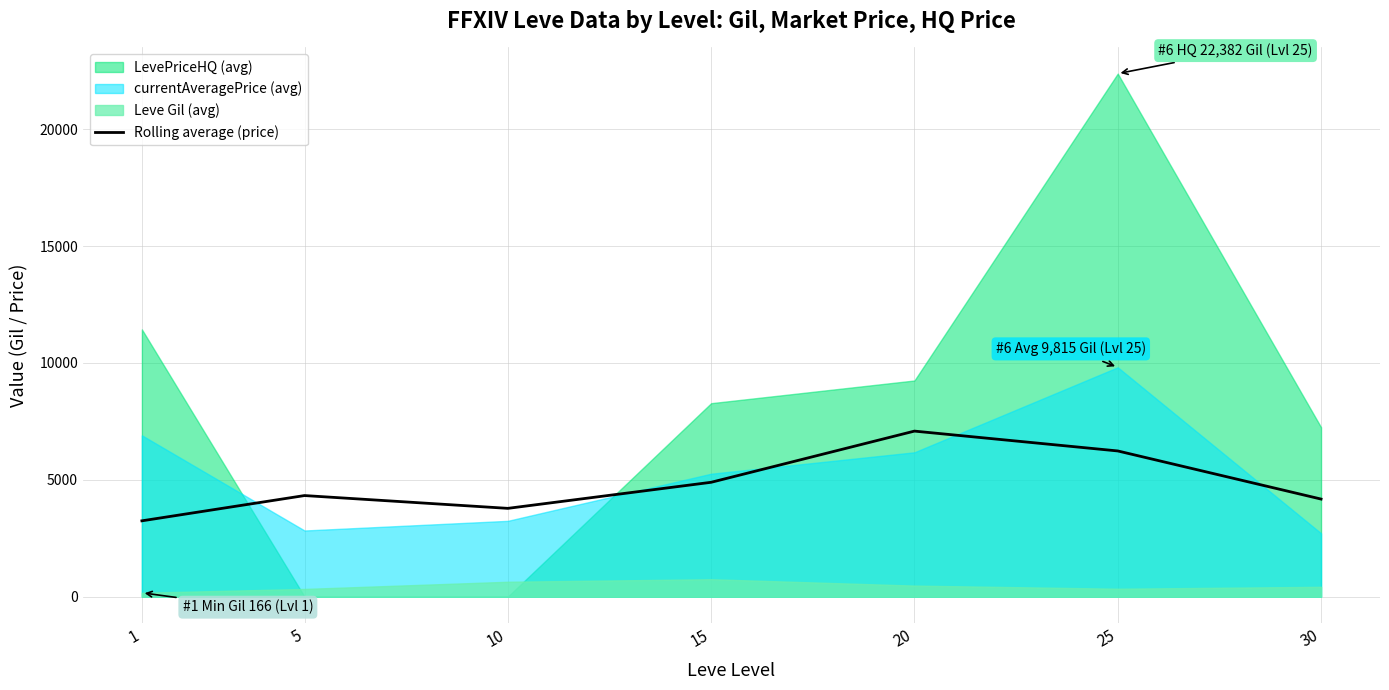

Where does the data first go above 4326?

15